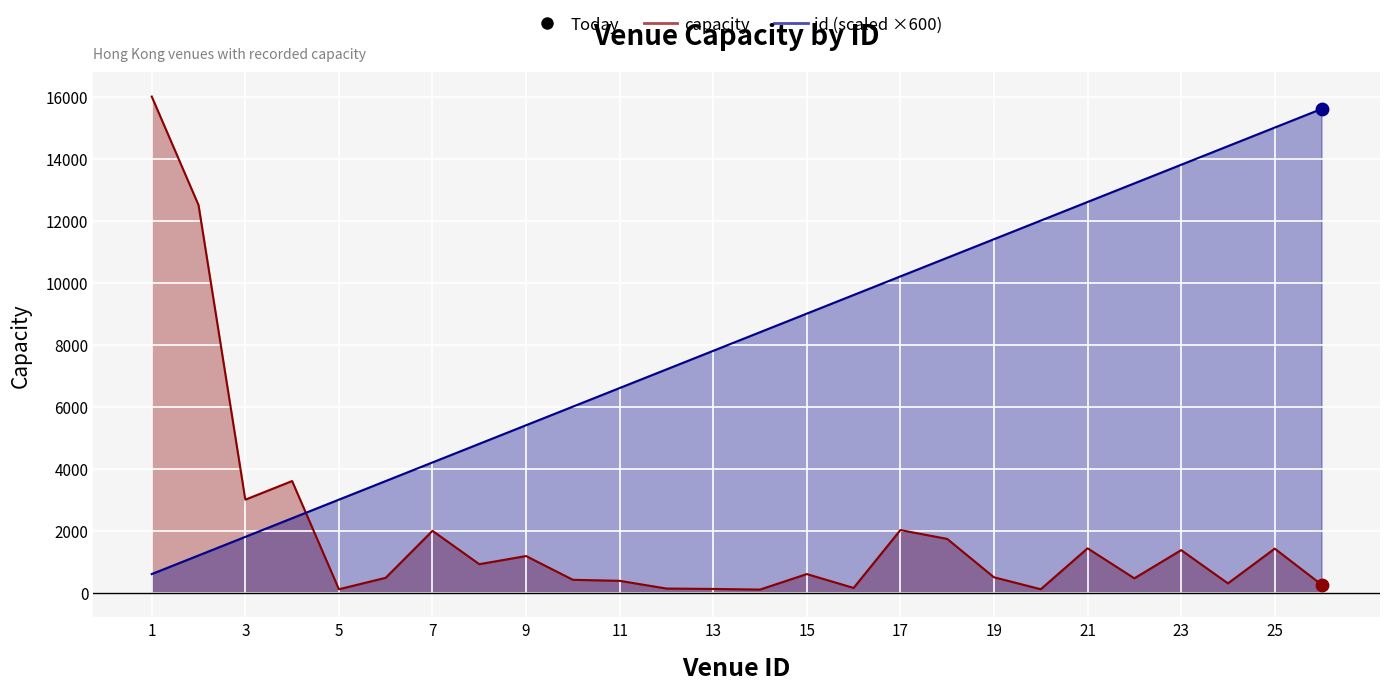

Which series contains the lowest Y value?

capacity